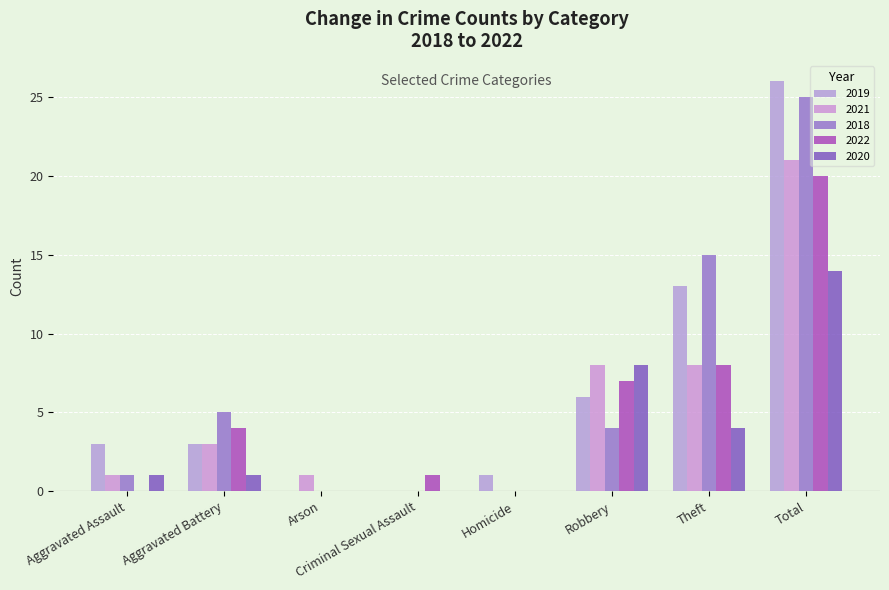

Reading left to right, what are all the values shown in this chart?

2019: 3	3	0	0	1	6	13	26
2021: 1	3	1	0	0	8	8	21
2018: 1	5	0	0	0	4	15	25
2022: 0	4	0	1	0	7	8	20
2020: 1	1	0	0	0	8	4	14